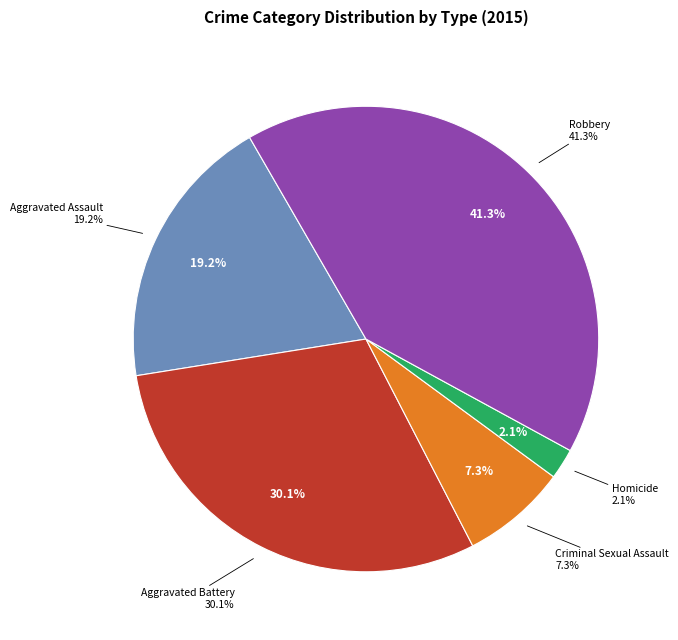

To the nearest percent, what is the difference between the largest and smallest slice percentages?

39%